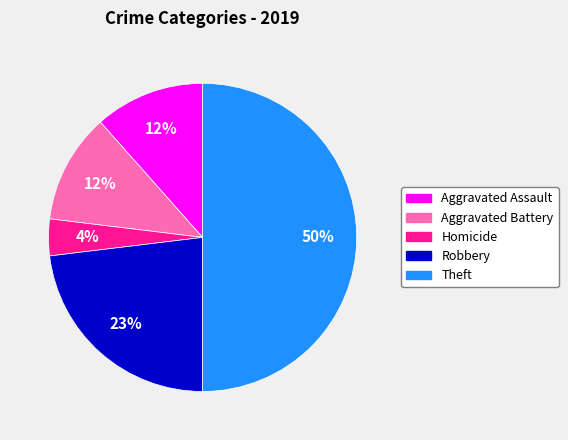

To the nearest percent, what is the difference between the largest and smallest slice percentages?

46%